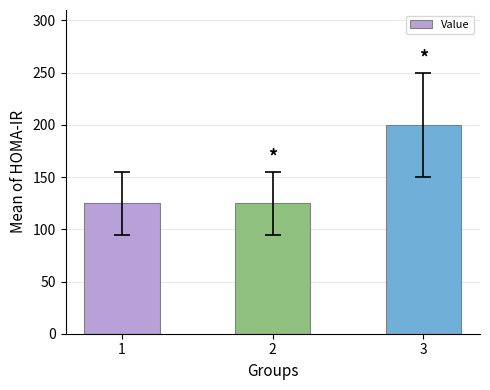

The value at 3 is 200. True or false?

True